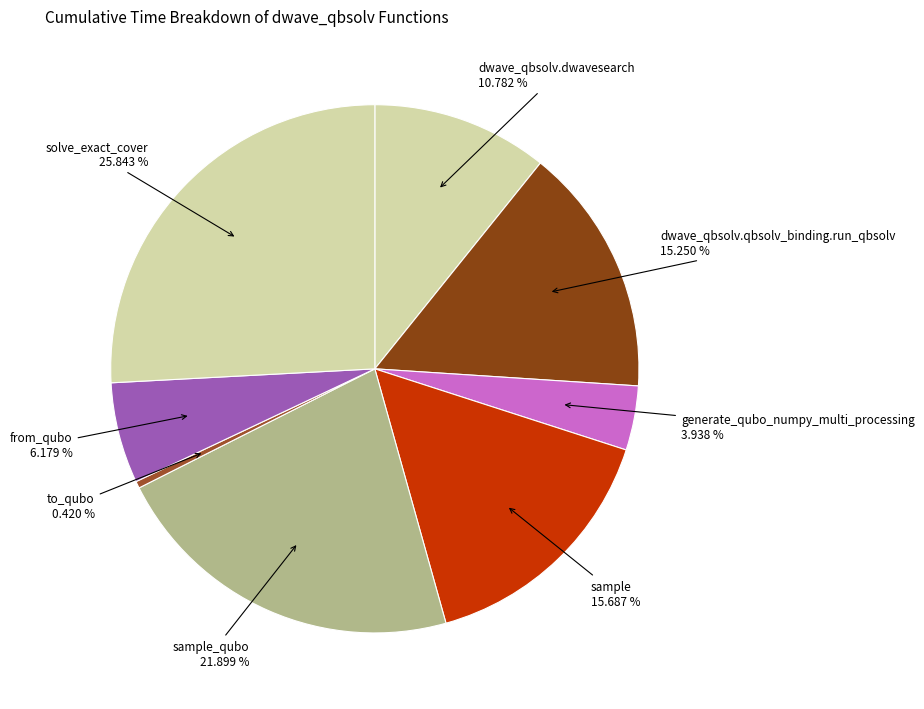

Count the number of slices in the pie.

8